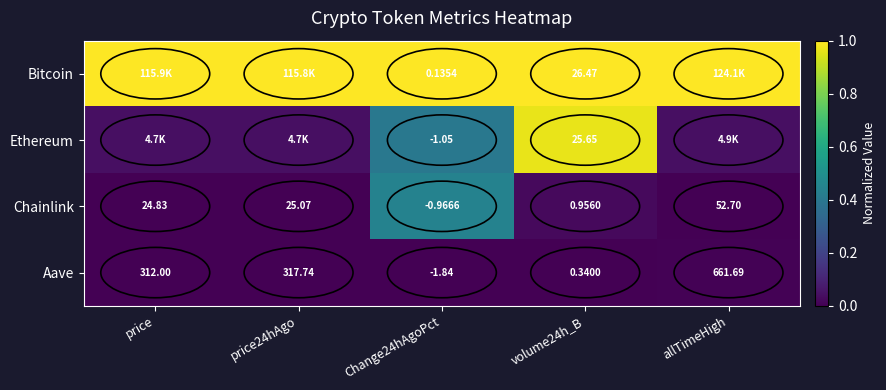

How many distinct data groups are displayed?

4